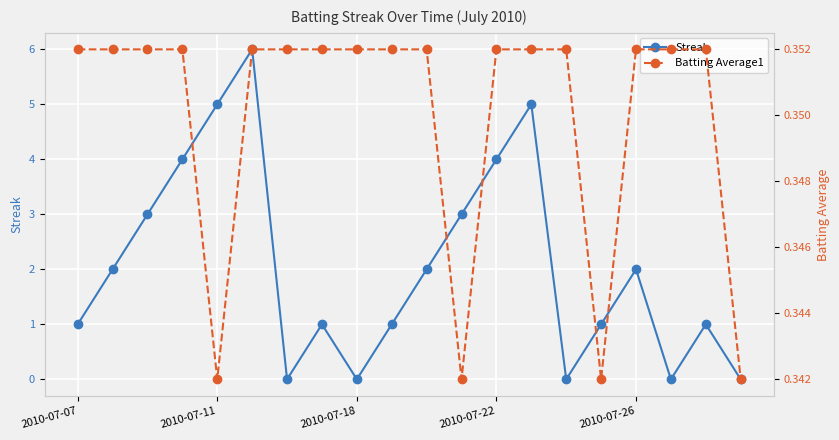

What is the greatest value displayed?

6.0